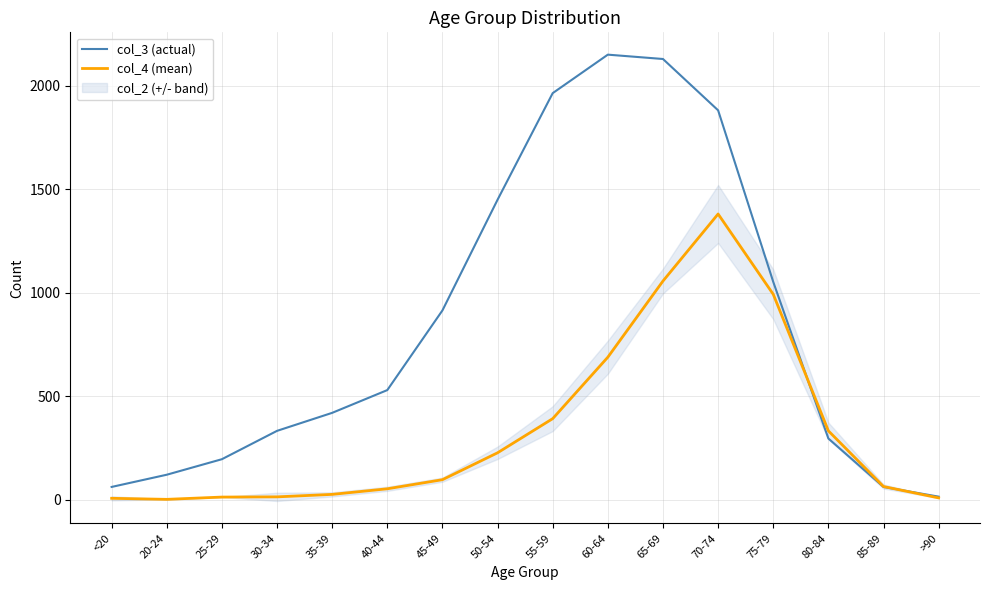

At which label is col_4 (mean) closest to 691?

60-64